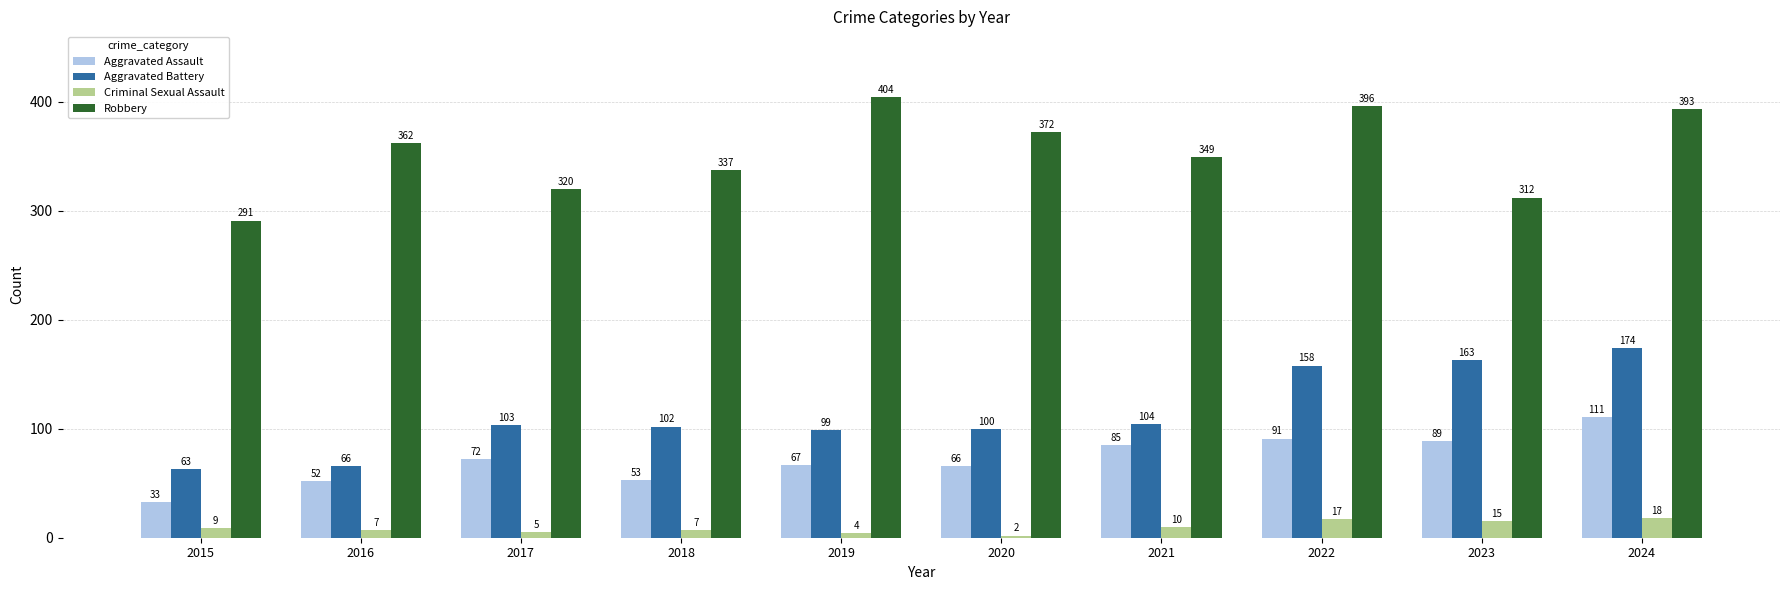

How many bars are there in each group?

4